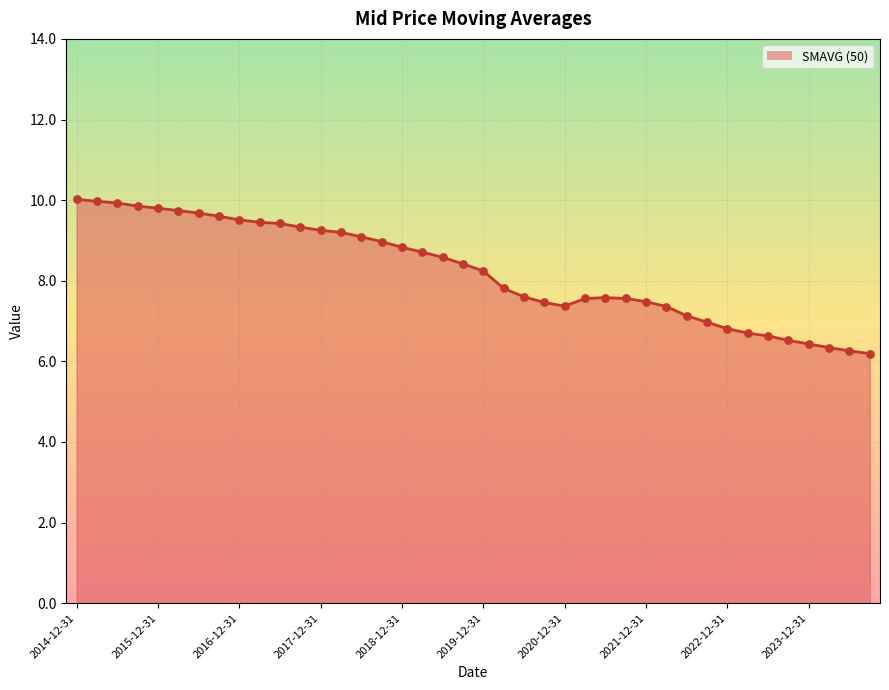

Which has a higher value, 17 or 22?

17